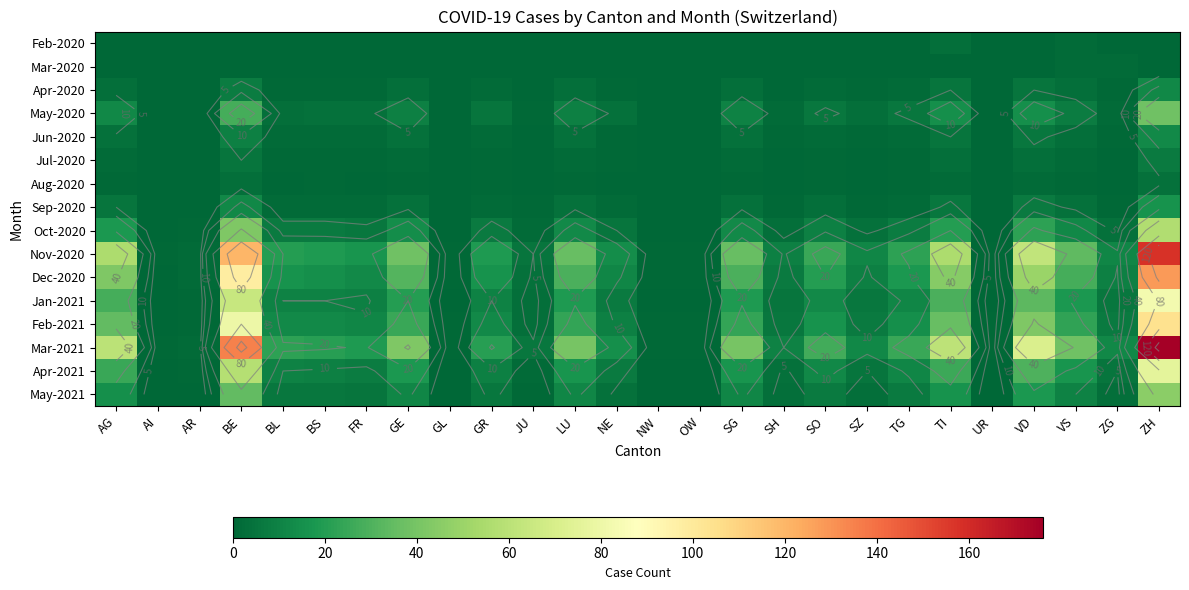

At which category is the sum across all series the highest?

ZH